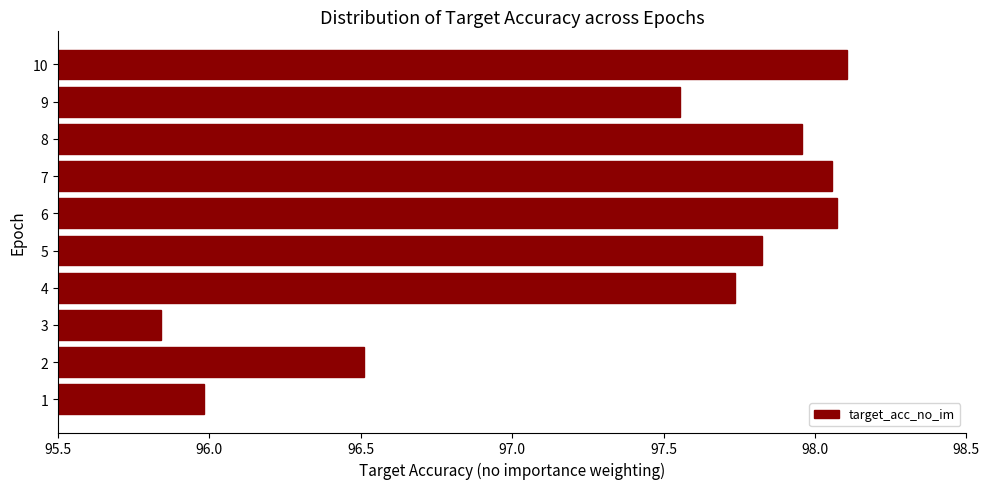

At which label is the value closest to 96?

1